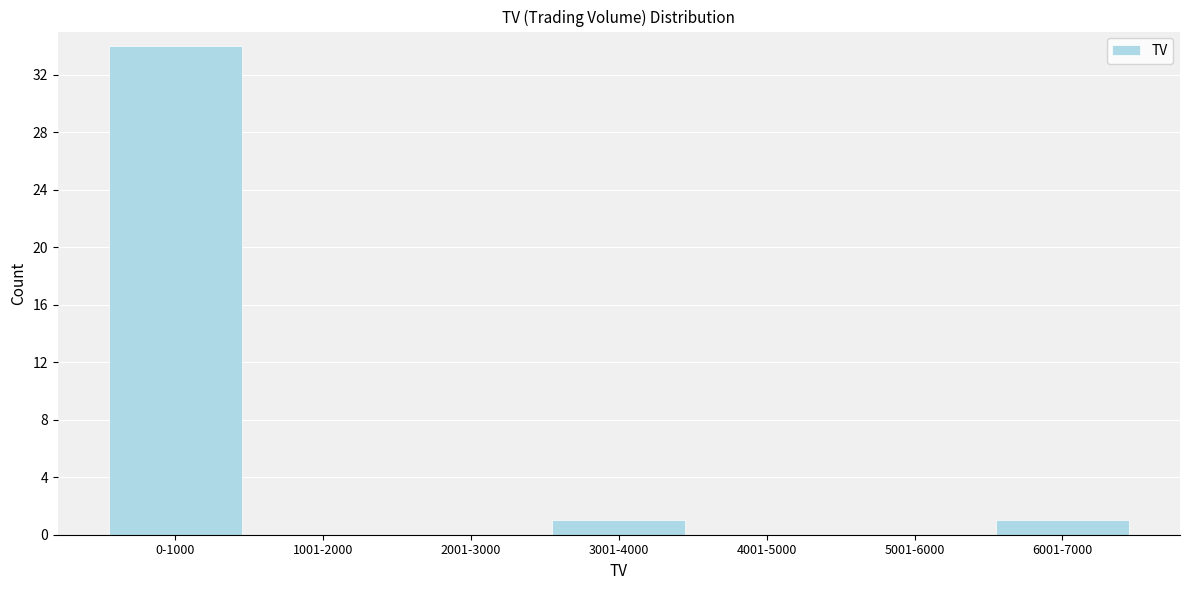

Reading right to left, what are all the values shown in this chart?

6001-7000=1	5001-6000=0	4001-5000=0	3001-4000=1	2001-3000=0	1001-2000=0	0-1000=34